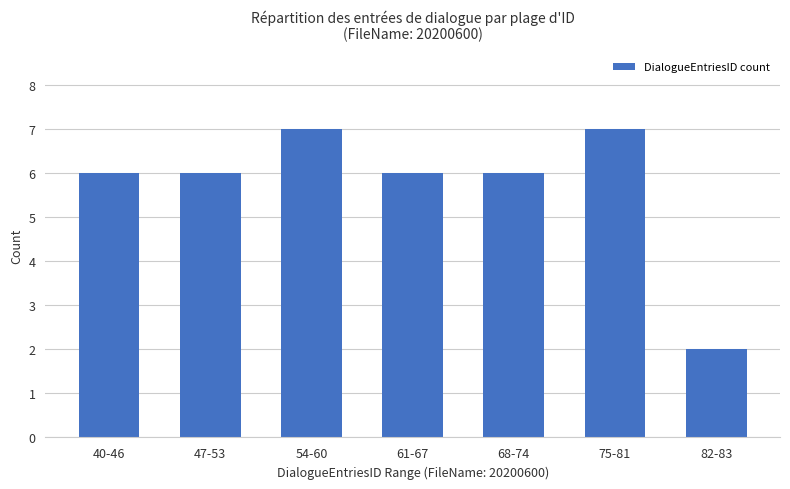

What is the label of the 5th bar from the right?

54-60